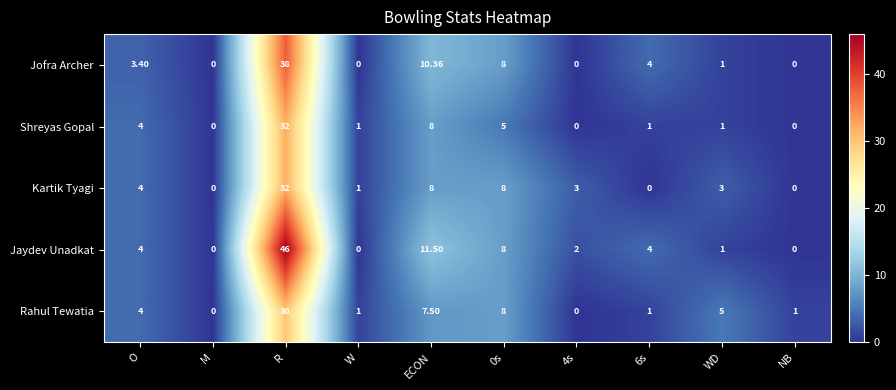

Which series has the widest spread of values?

Jaydev Unadkat